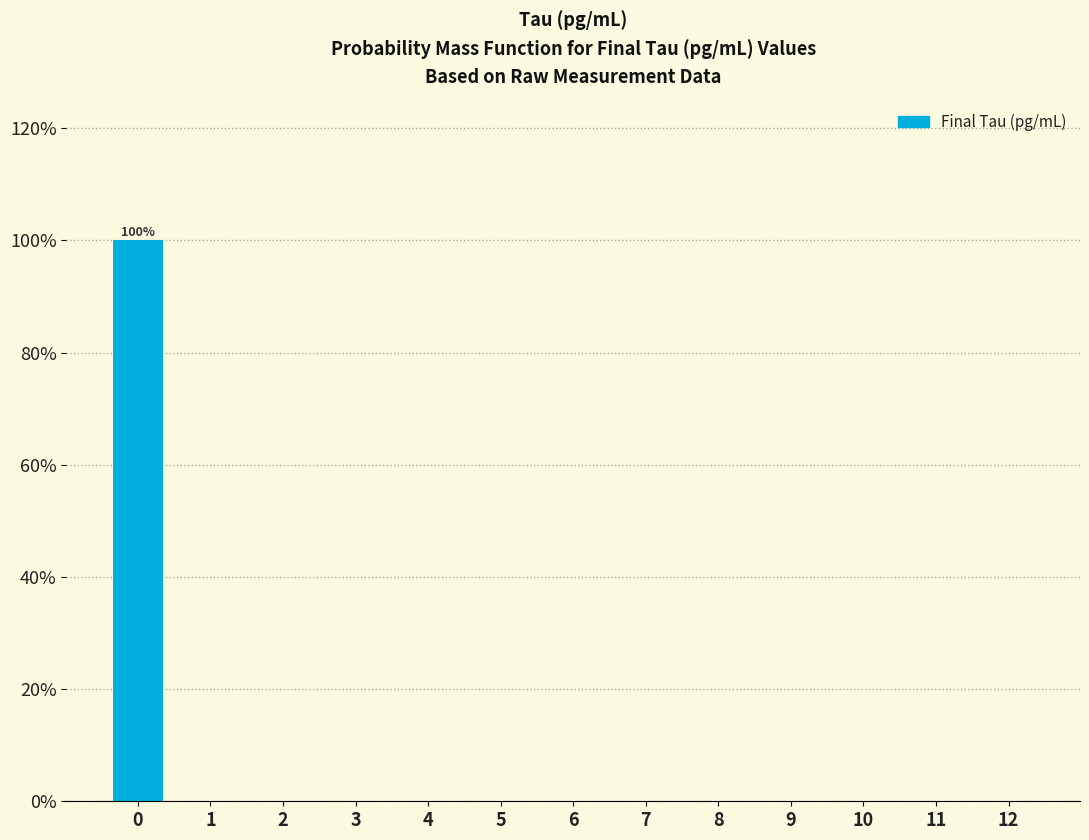

Reading right to left, list all the values displayed in this chart.

12=0	11=0	10=0	9=0	8=0	7=0	6=0	5=0	4=0	3=0	2=0	1=0	0=100